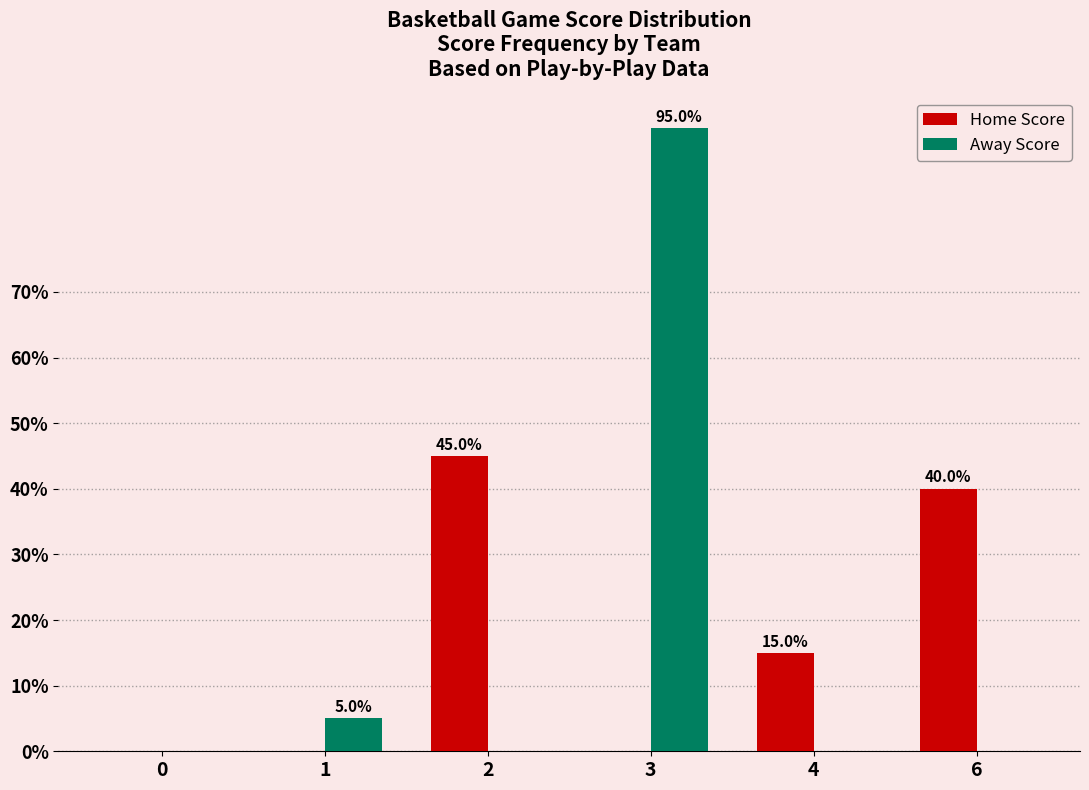

What is the sum of all Away Score values?

100